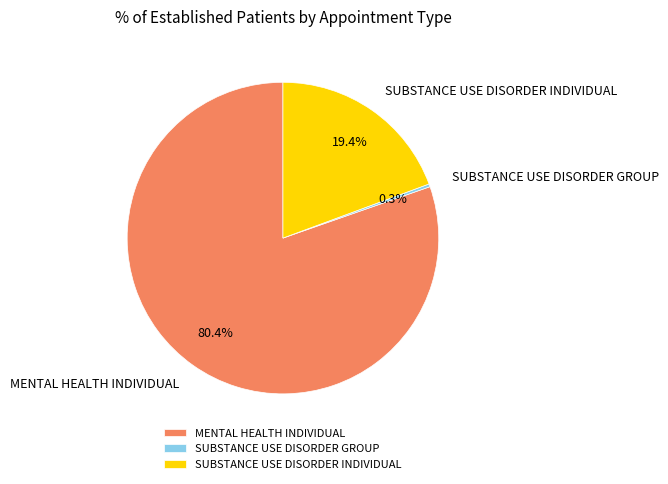

Is SUBSTANCE USE DISORDER GROUP the majority of the pie?

No